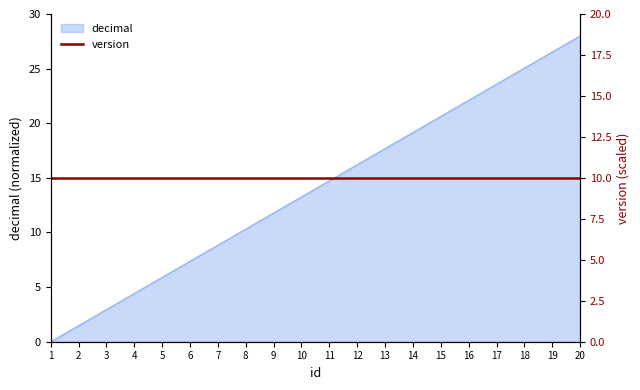

Reading right to left, extract all data points from this chart.

28.0	26.5	25.1	23.6	22.1	20.6	19.2	17.7	16.2	14.7	13.3	11.8	10.3	8.8	7.4	5.9	4.4	2.9	1.5	0.0